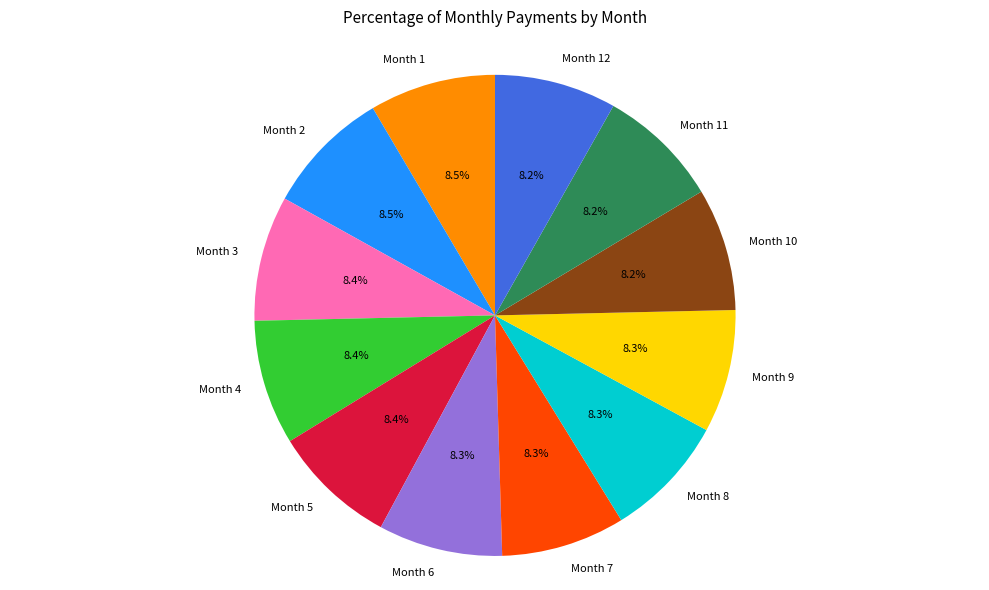

Count the number of slices in the pie.

12